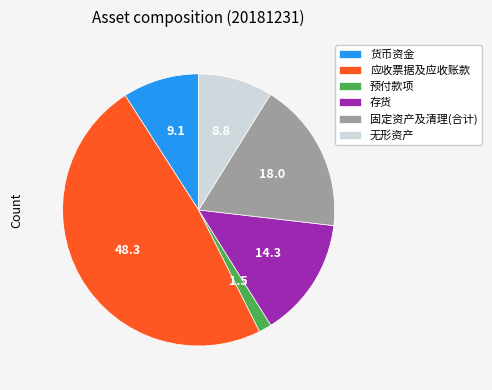

What is the smallest slice in the pie chart?

预付款项